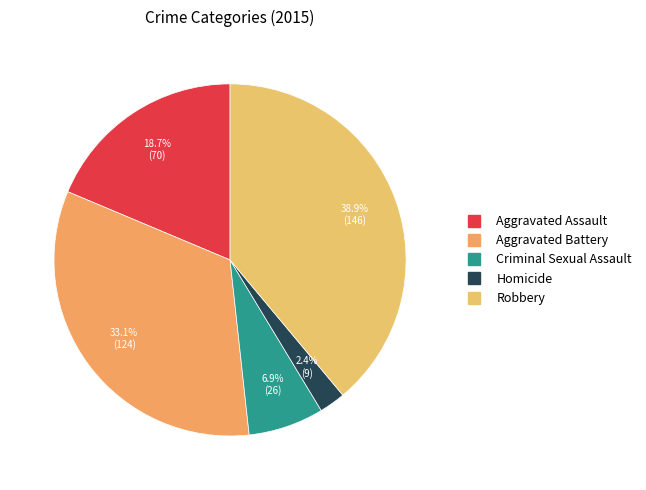

Which category has the biggest portion of the pie?

Robbery